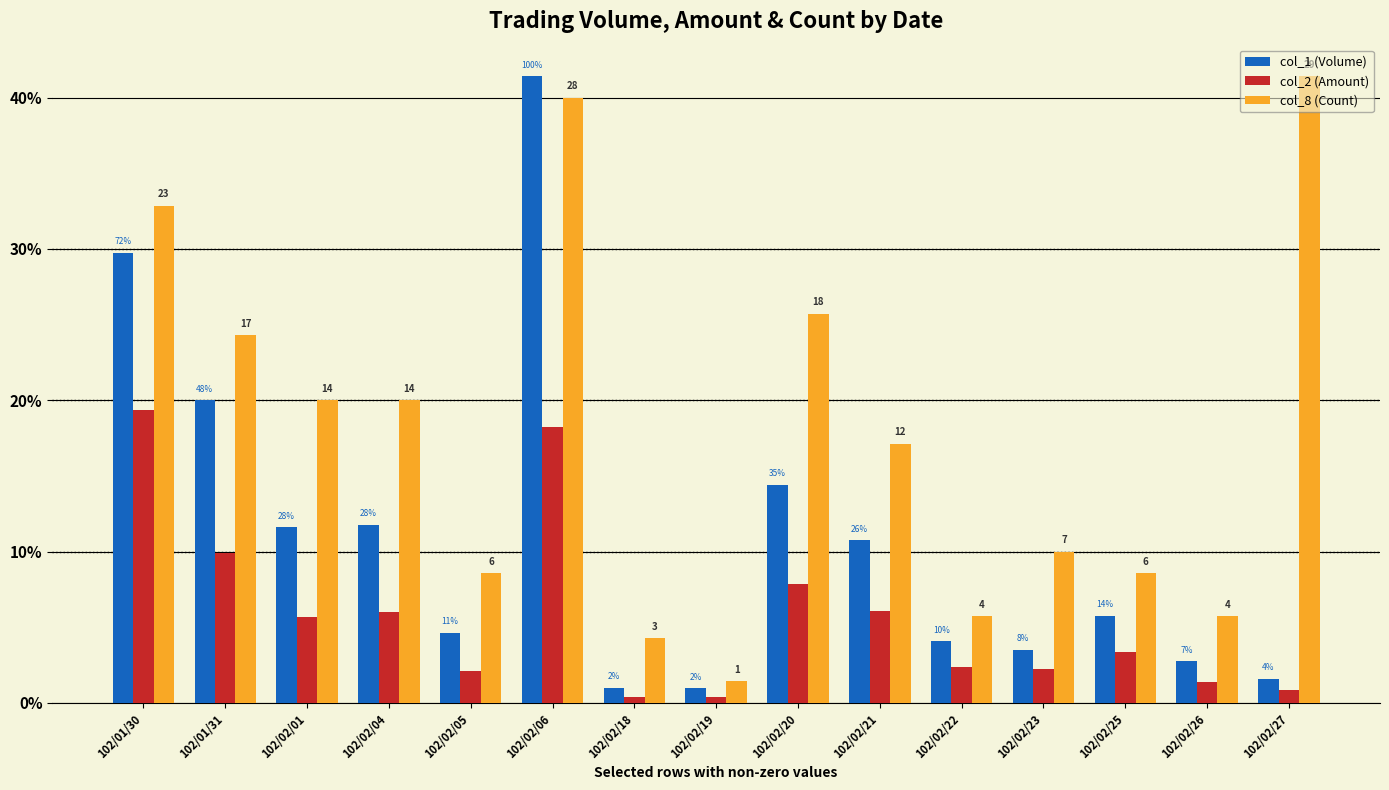

Does the chart contain stacked bars?

No